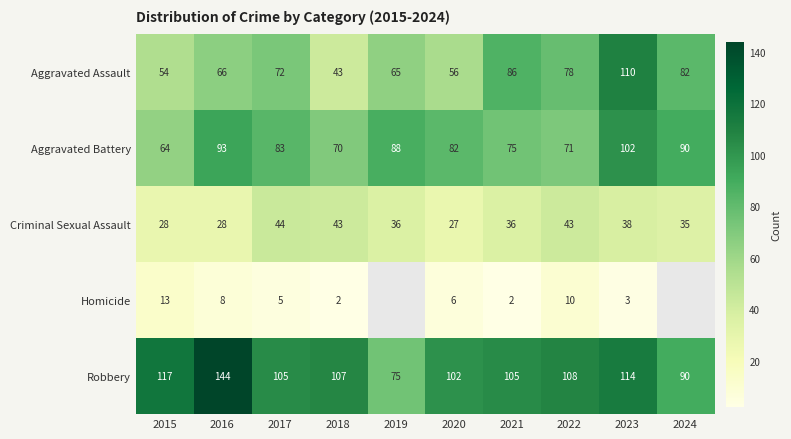

How many values in the Robbery series exceed 107?

4